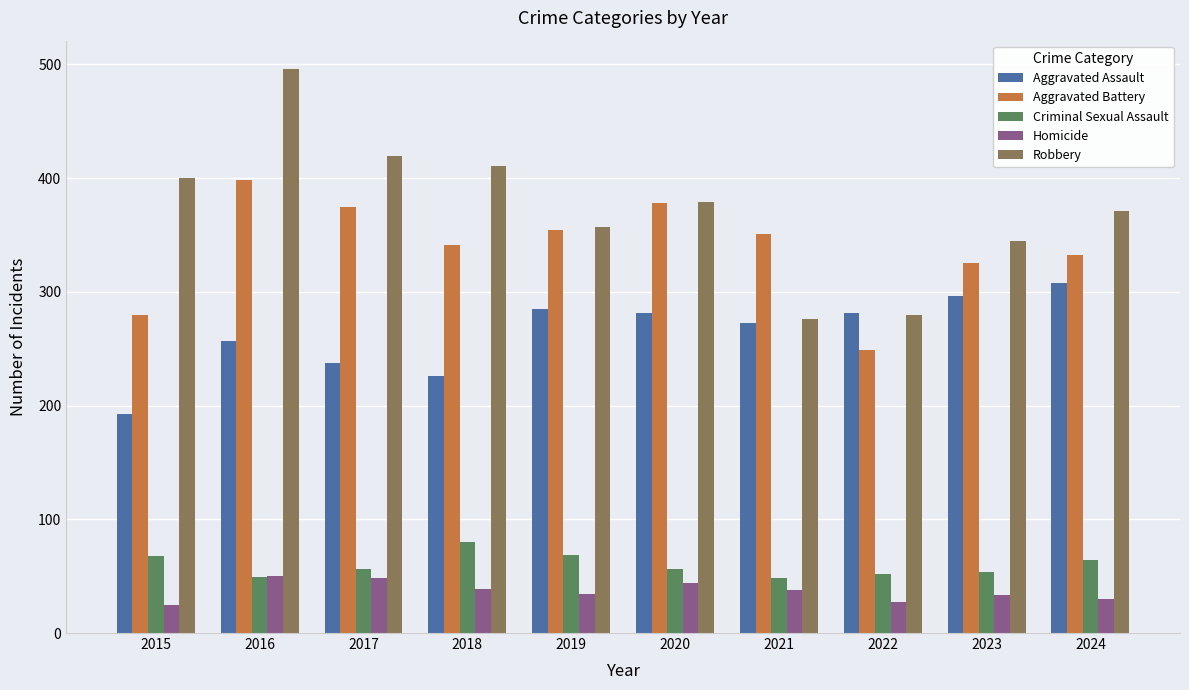

Is the value of Criminal Sexual Assault at 2017 greater than the value of Aggravated Battery at 2019?

No